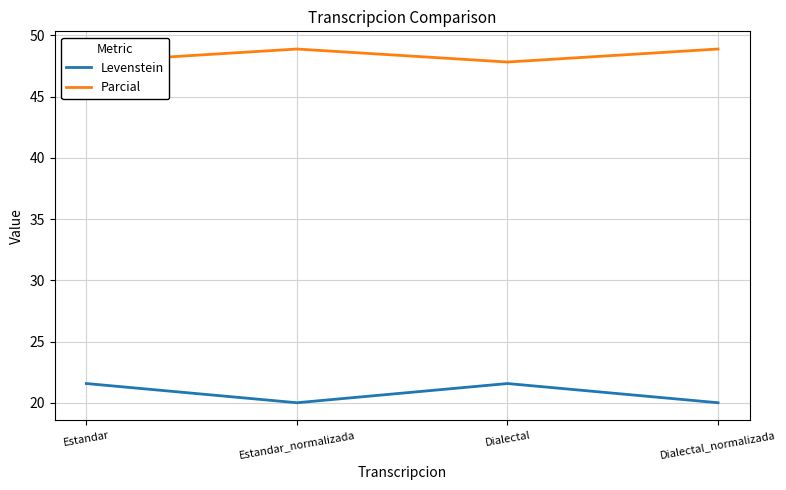

What is the difference between the Parcial values at Dialectal_normalizada and Estandar?

1.1